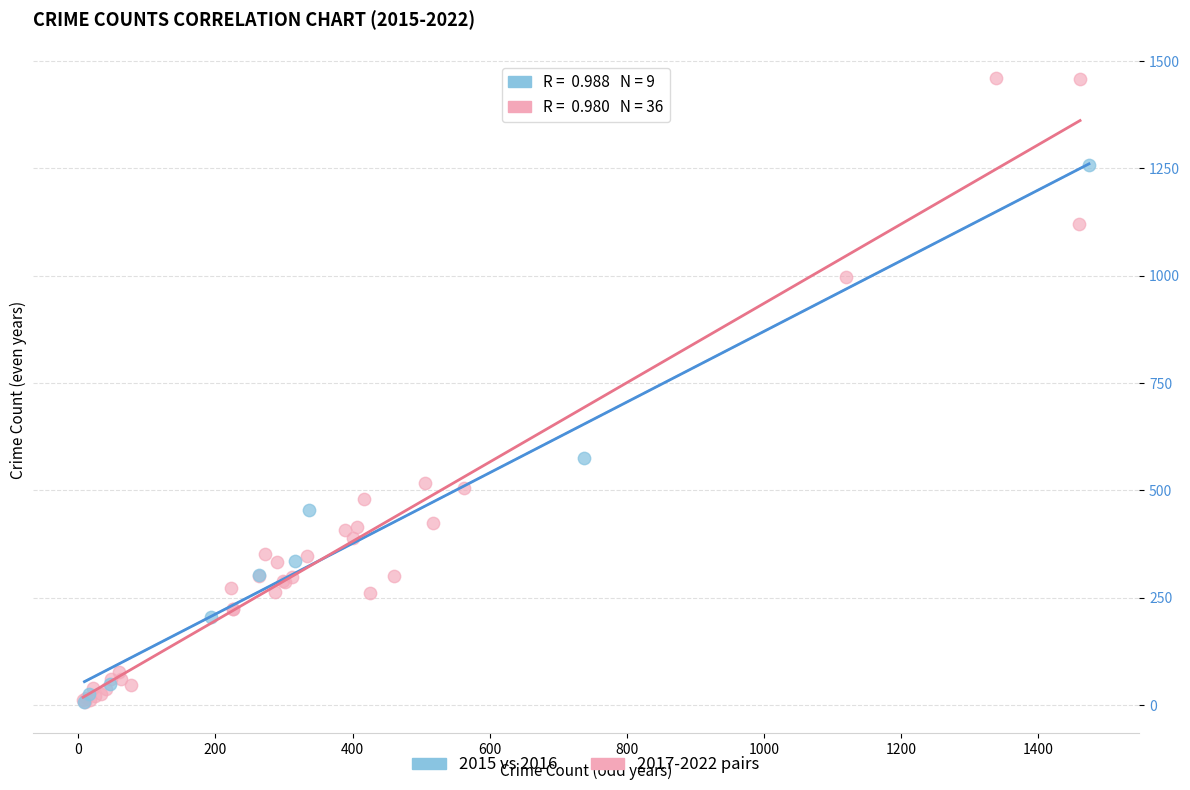

Which series has the widest spread of Y values?

2017-2022 pairs